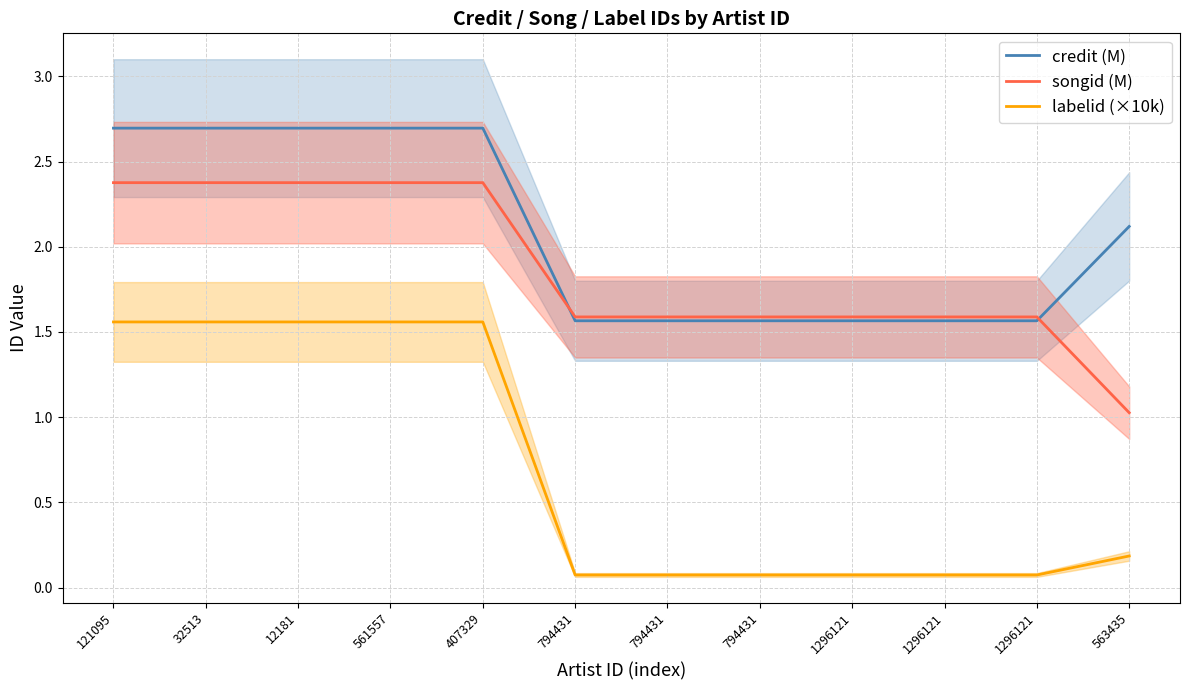

What is the sum of the songid (M) values at 563435 and 12181?

3.4